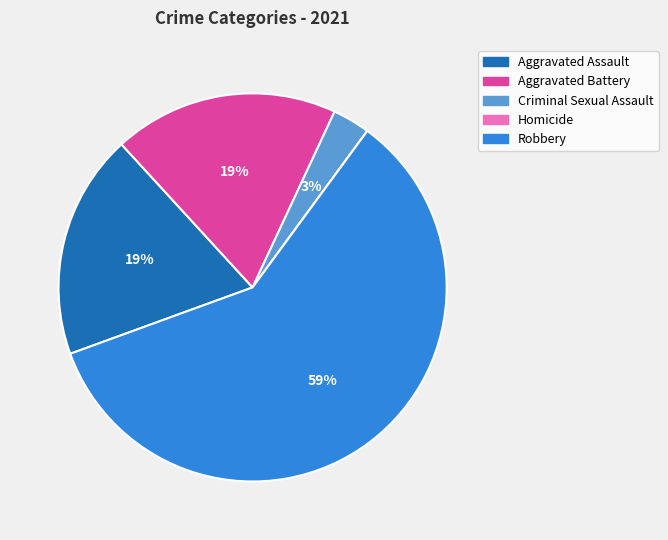

The Aggravated Assault slice represents 19% of the pie. True or false?

True